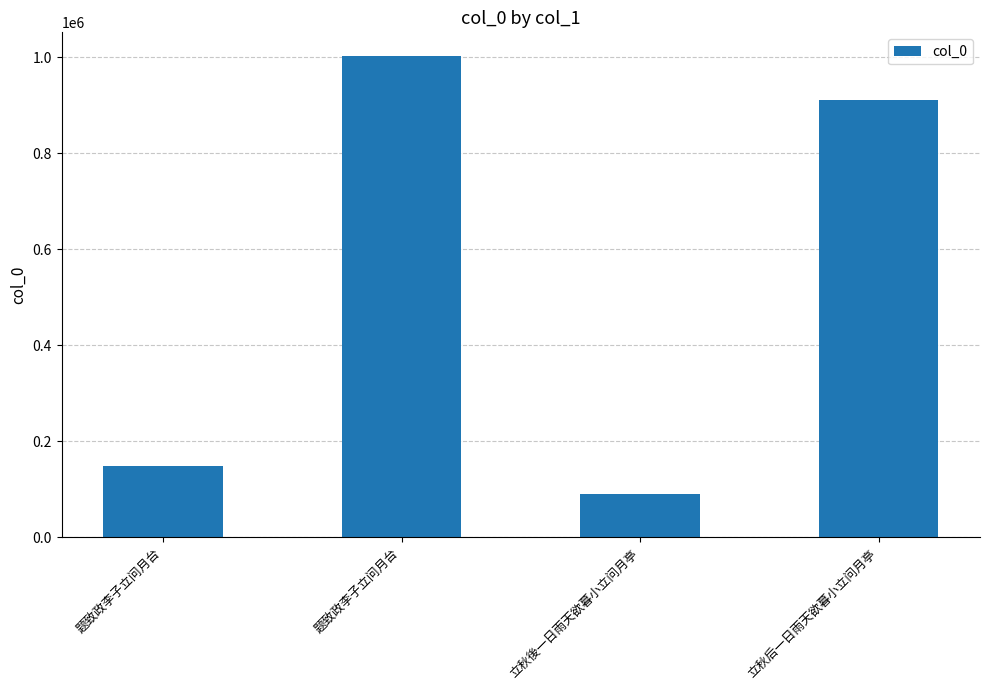

At which category does the chart reach its minimum across all series?

立秋後一日雨天欲暮小立问月亭